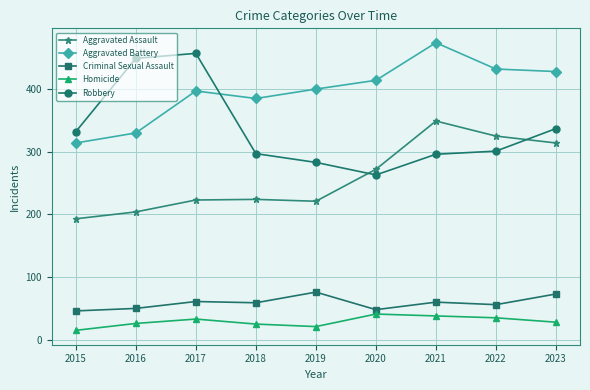

The Homicide series shows 7 at 2018. True or false?

False